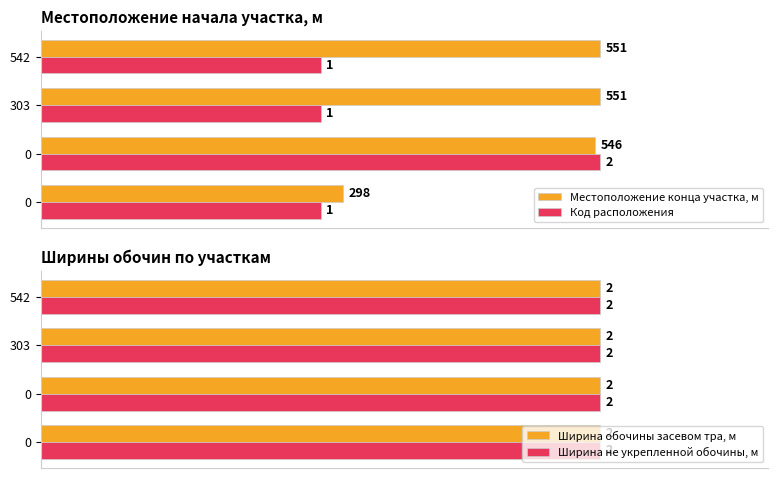

What are all the series names shown in the legend?

Местоположение конца участка, м, Код расположения, Ширина обочины засевом тра, м, Ширина не укрепленной обочины, м